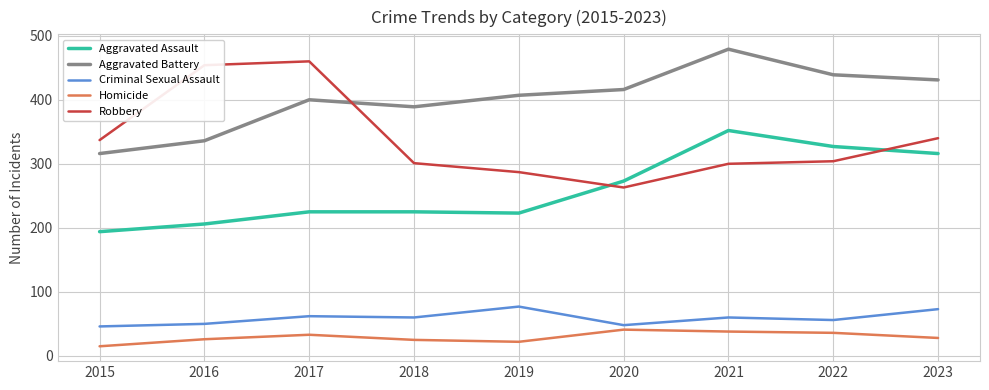

What is the difference between the maximum and second lowest values in the Aggravated Assault series?

146